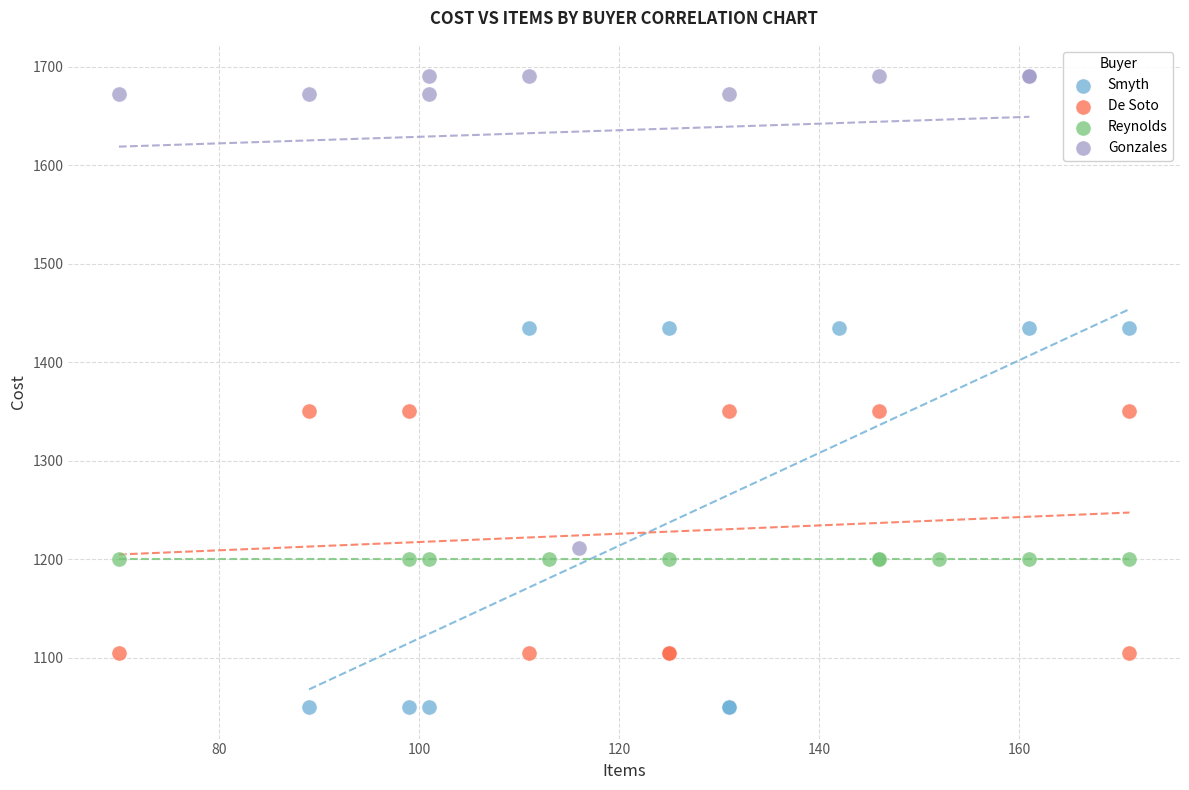

Which series contains the highest Y value?

Gonzales